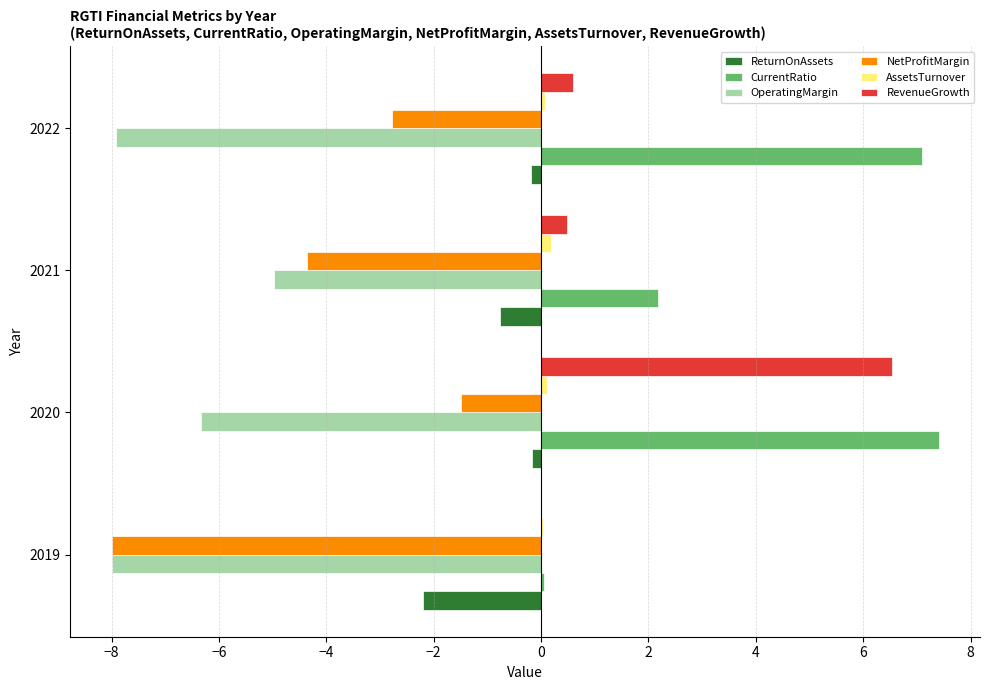

Is the value of RevenueGrowth at 2022 greater than the value of AssetsTurnover at 2022?

Yes